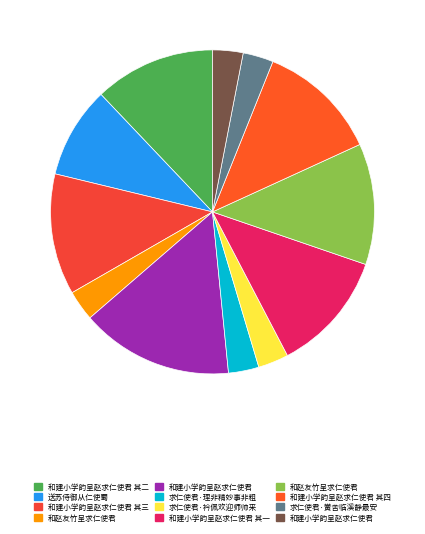

Rank the categories by value from lowest to highest.

和赵友竹呈求仁使君, 和建小学韵呈赵求仁使君, 求仁使君·理非精妙事非粗, 求仁使君·衿佩欢迎师帅来, 求仁使君·黉舍临溪静最安, 送苏侍御从仁使蜀, 和建小学韵呈赵求仁使君 其四, 和建小学韵呈赵求仁使君 其三, 和建小学韵呈赵求仁使君 其二, 和建小学韵呈赵求仁使君 其一, 和赵友竹呈求仁使君, 和建小学韵呈赵求仁使君